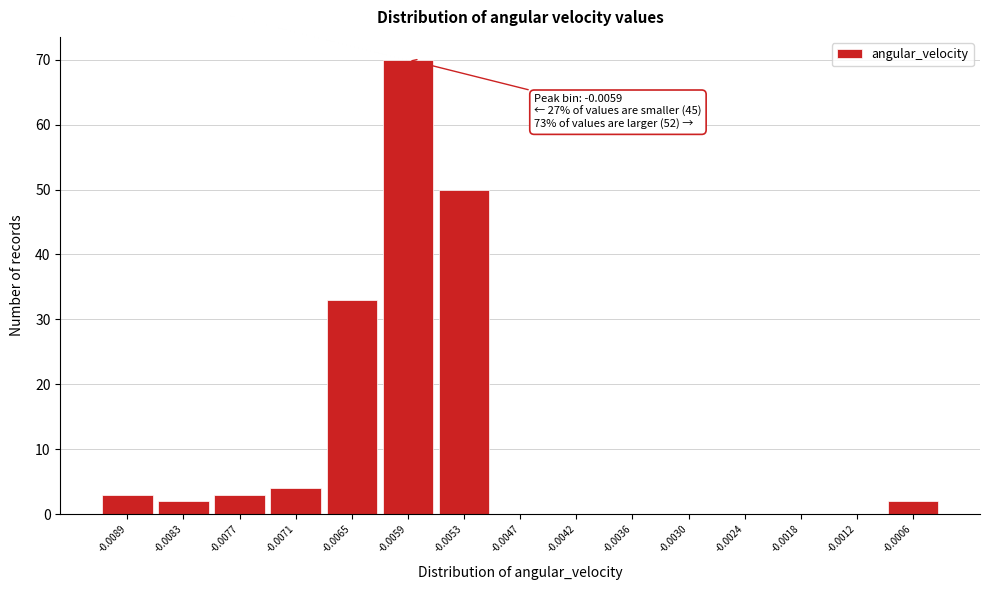

Reading left to right, what are all the values shown in this chart?

-0.0089=3	-0.0083=2	-0.0077=3	-0.0071=4	-0.0065=33	-0.0059=70	-0.0053=50	-0.0047=0	-0.0042=0	-0.0036=0	-0.0030=0	-0.0024=0	-0.0018=0	-0.0012=0	-0.0006=2